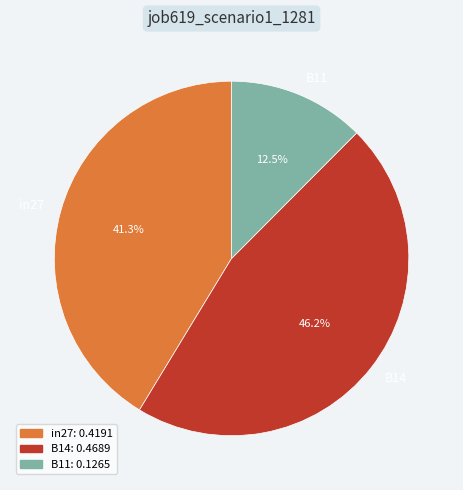

Combined, do B11 and B14 account for over 50%?

Yes